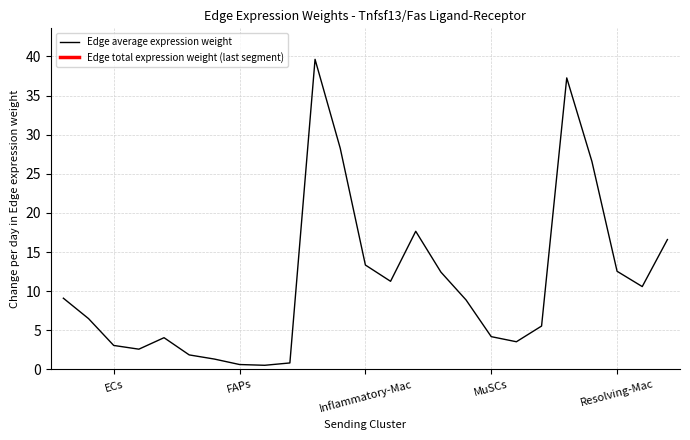

What is the highest value of the Edge average expression weight series?

39.6